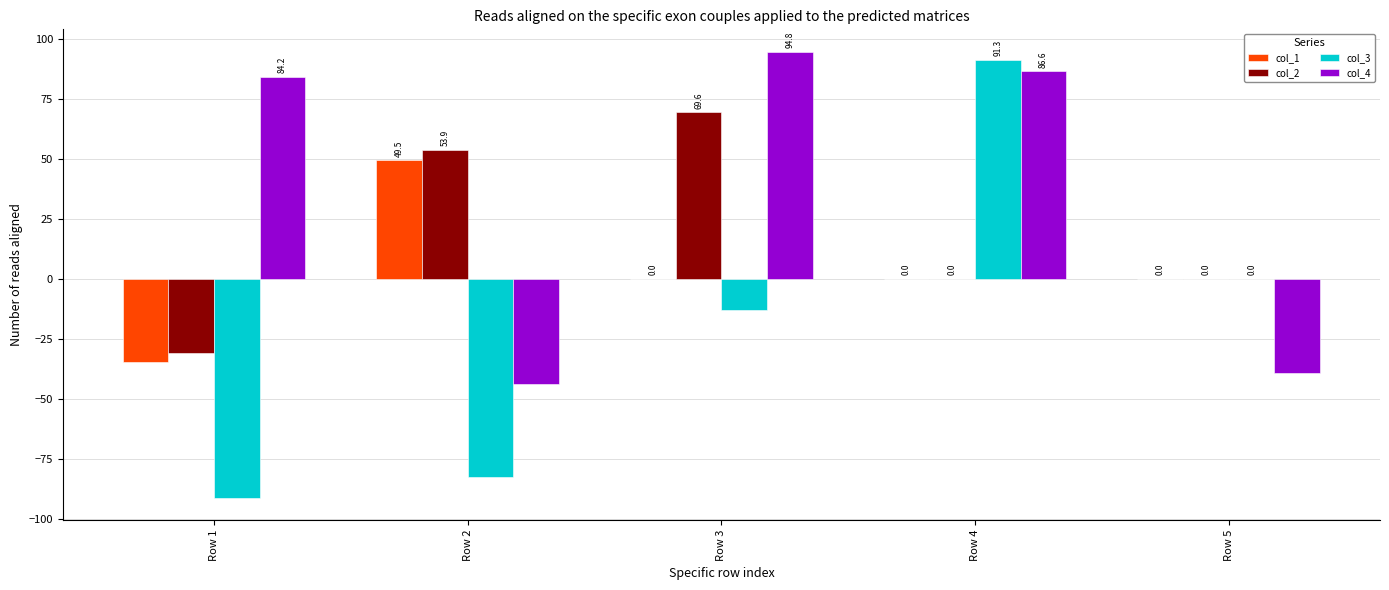

At which label is col_3 closest to 0?

Row 5